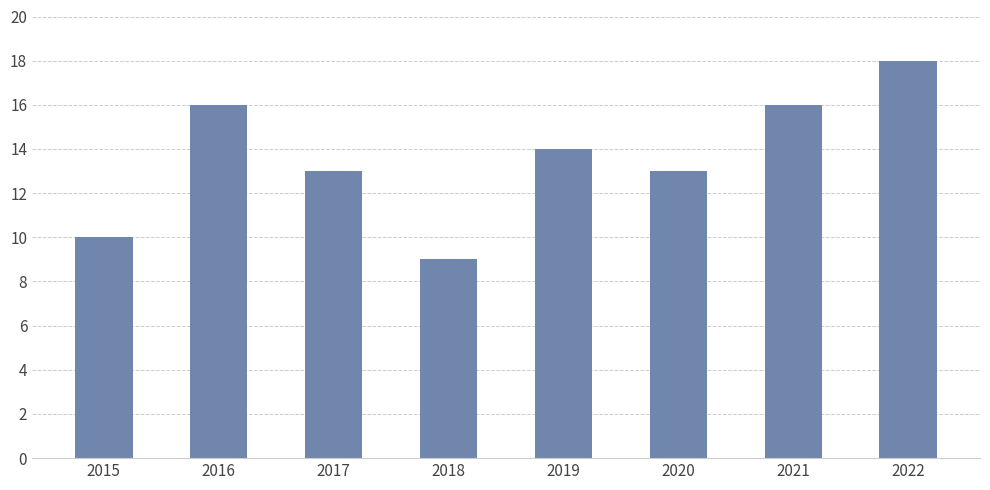

Count the number of categories in the chart.

8